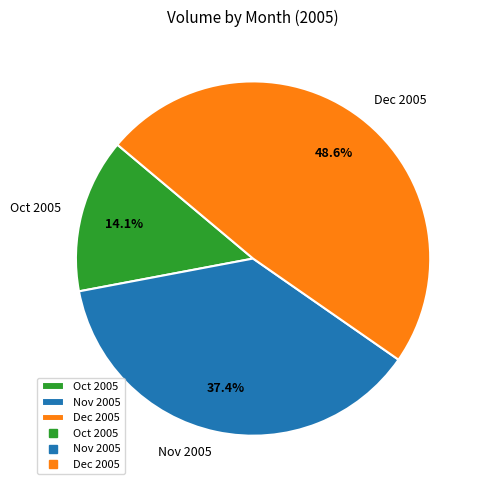

Which has a higher value, Dec 2005 or Nov 2005?

Dec 2005